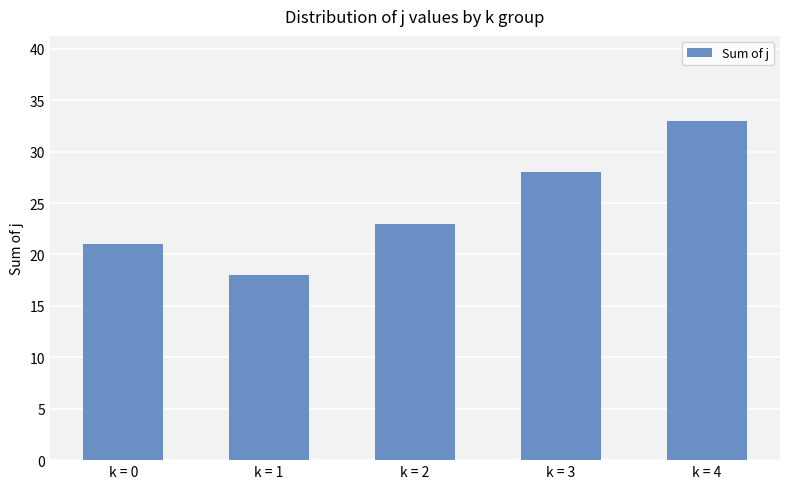

Reading right to left, transcribe all the data shown in this chart.

k = 4=33	k = 3=28	k = 2=23	k = 1=18	k = 0=21